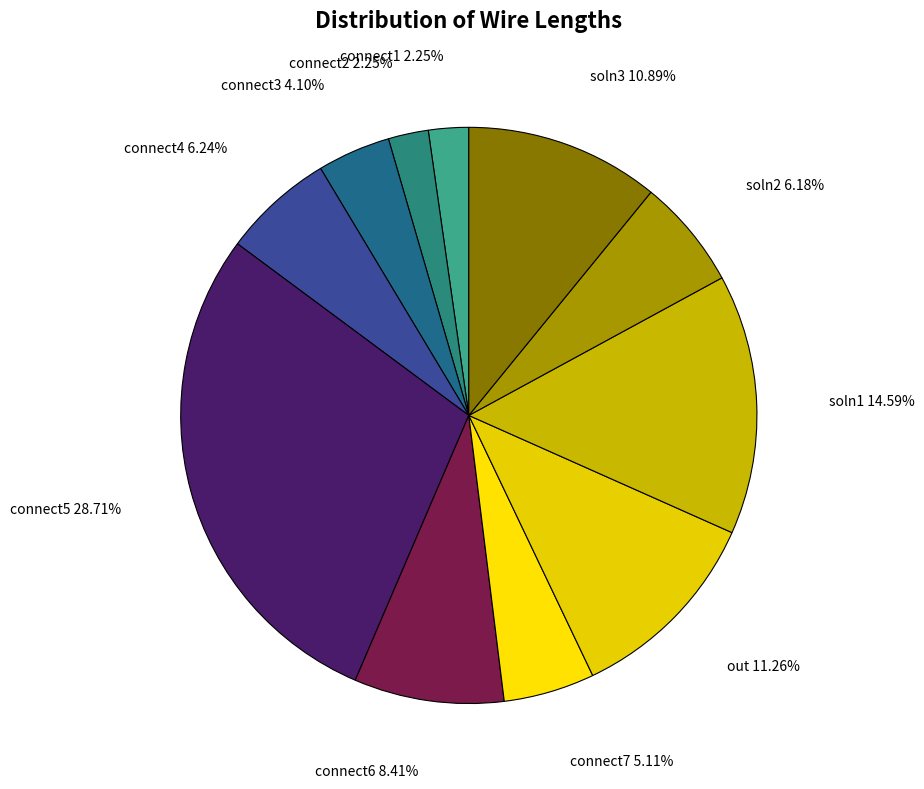

Does any single category account for the majority?

No